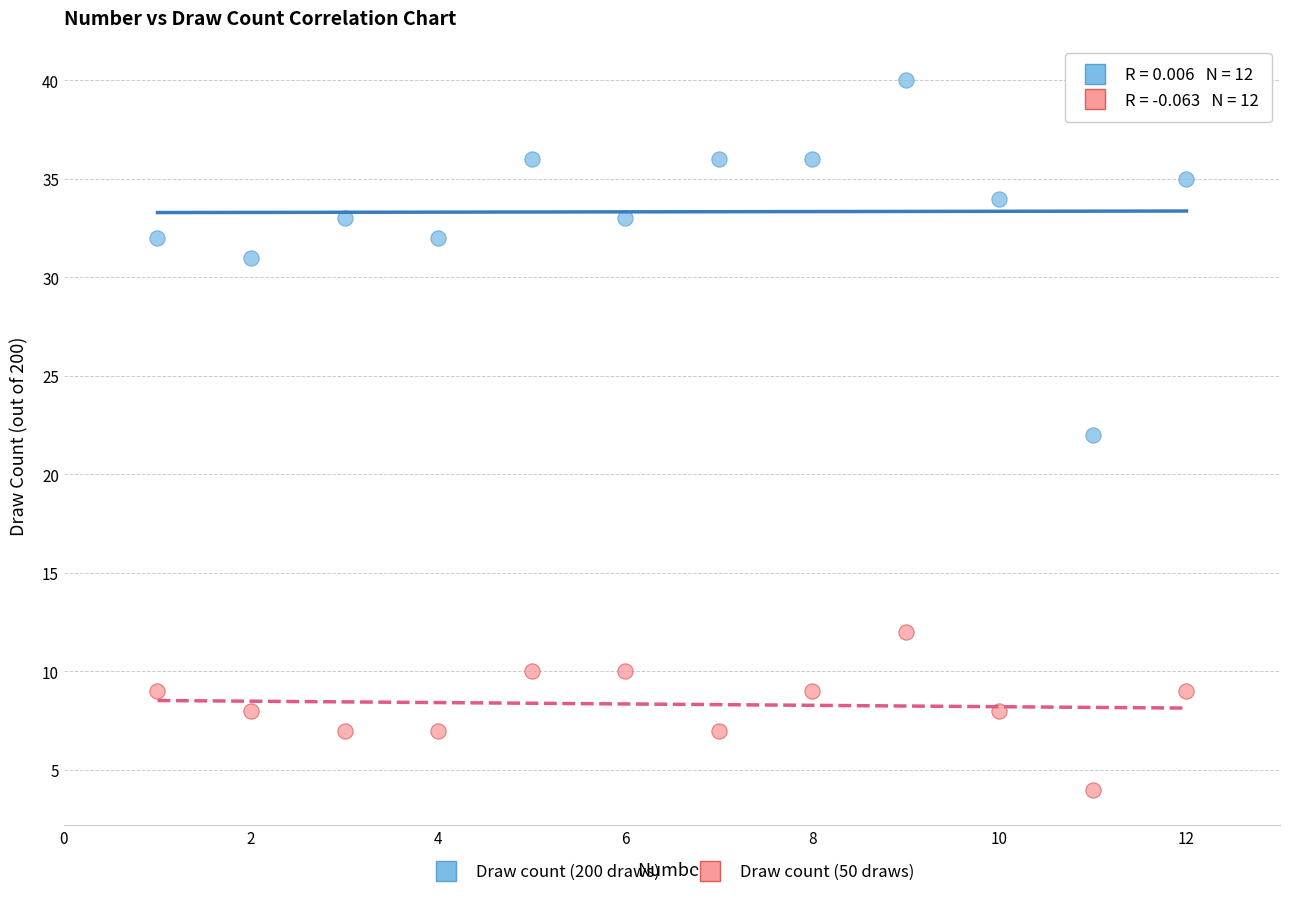

Which series contains the highest Y value?

Draw count (200 draws)